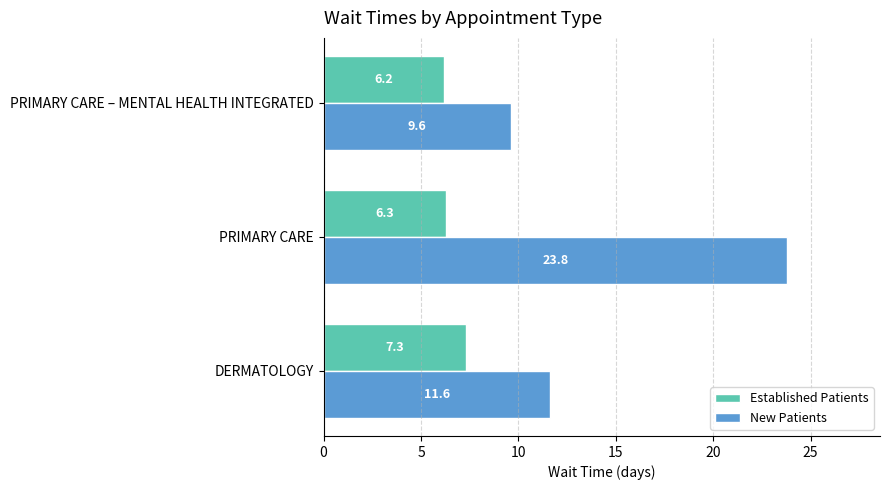

How many data points does each series have?

3